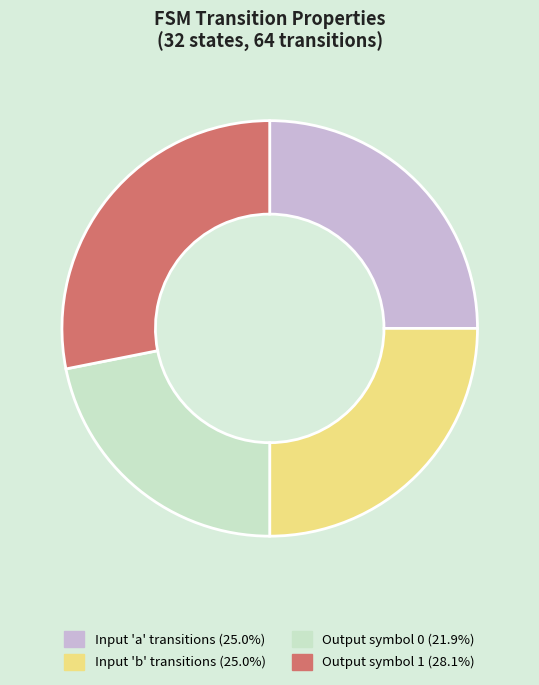

Approximately how many times larger is the value at Input 'a' transitions (25.0%) compared to Output symbol 0 (21.9%)?

1.1